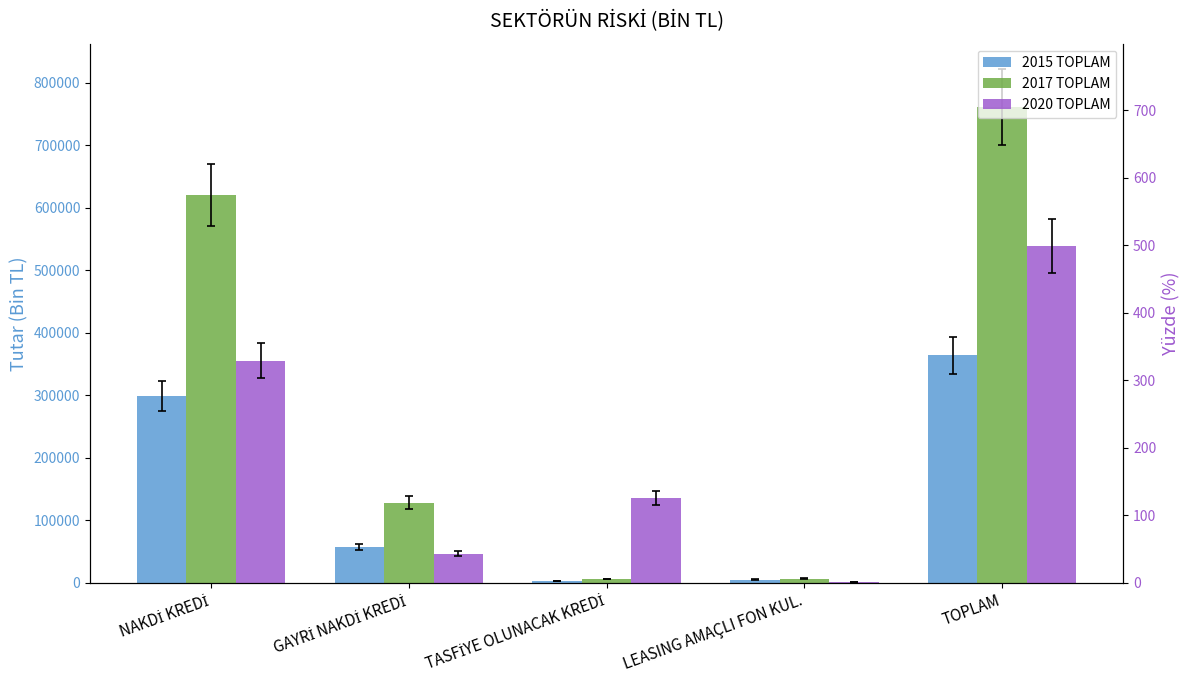

Which series has the largest range (max minus min)?

2017 TOPLAM